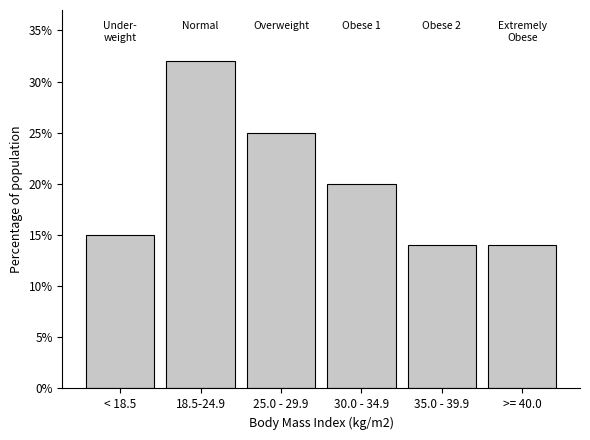

Reading left to right, list all the values displayed in this chart.

15	32	25	20	14	14